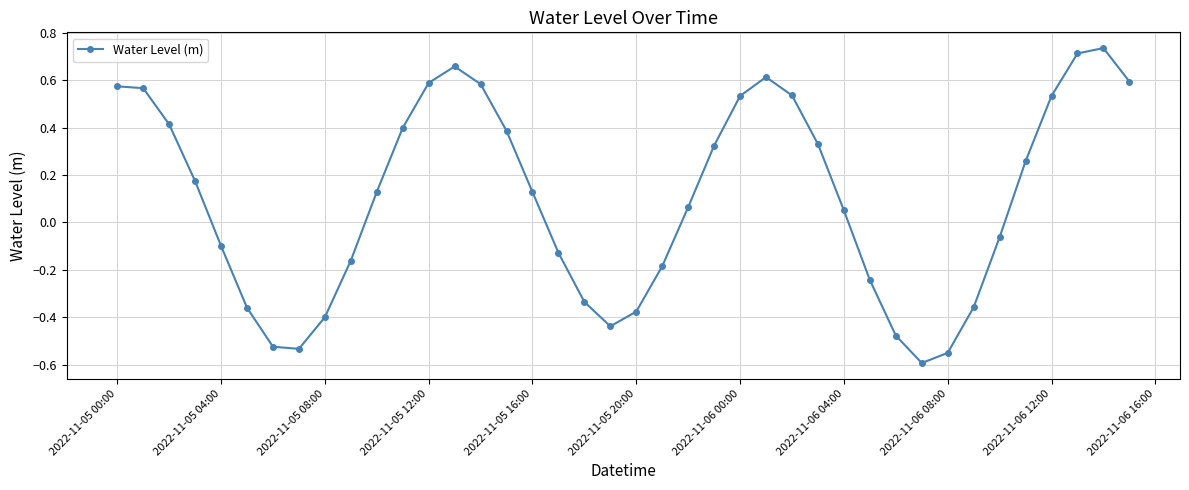

What is the difference between the second highest and second lowest values?

1.3